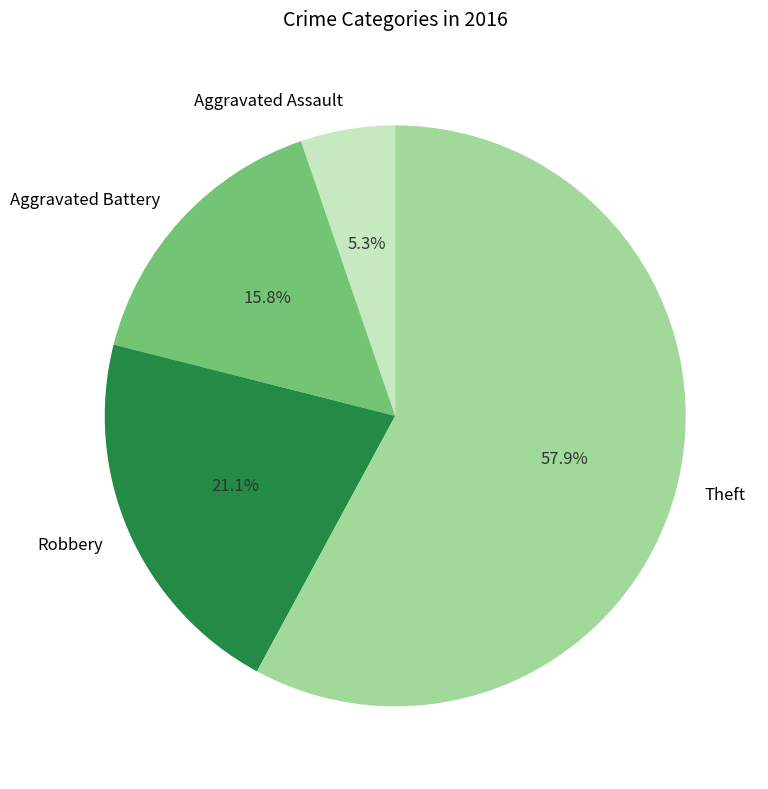

Between Aggravated Battery and Robbery, which is larger?

Robbery